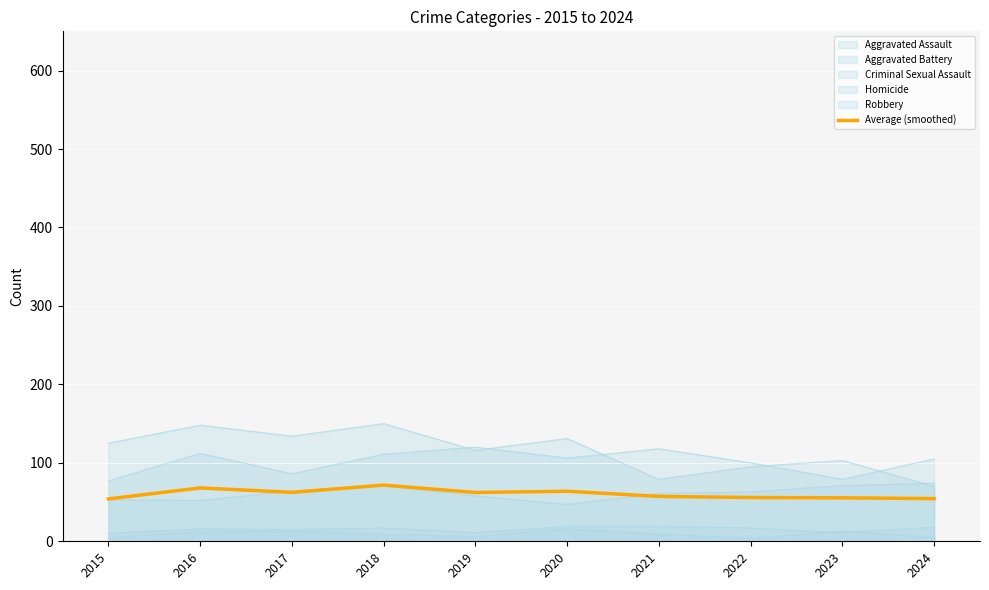

How many lines are shown in the chart?

6